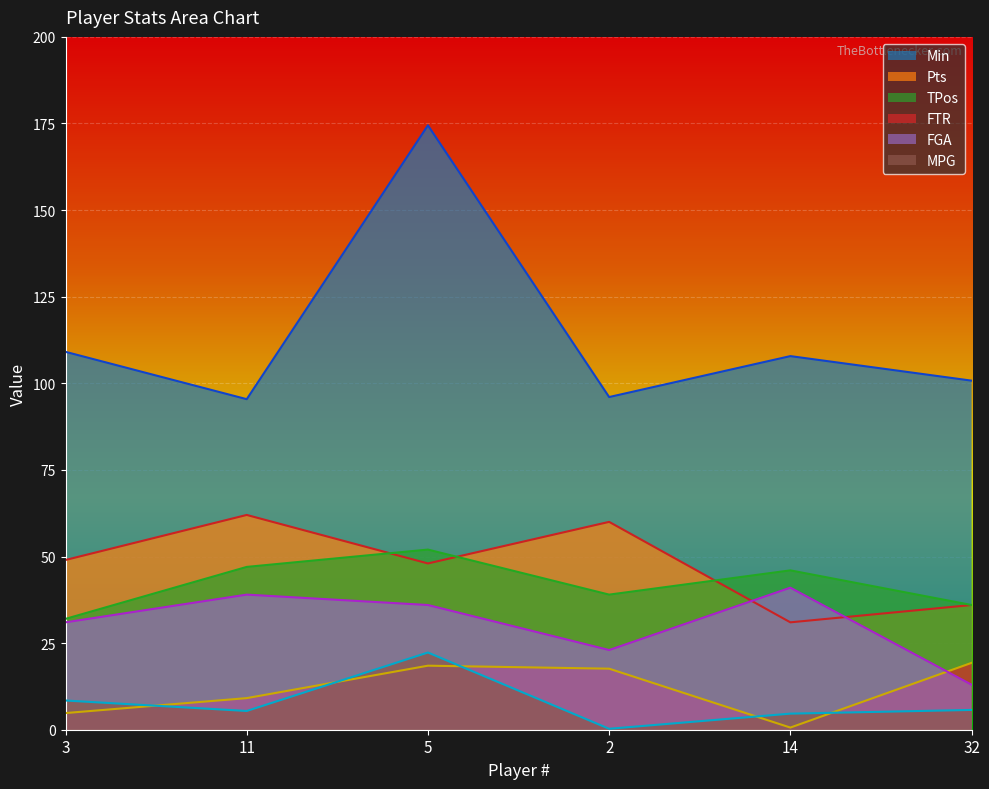

What is the label of the 2nd point from the left?

11